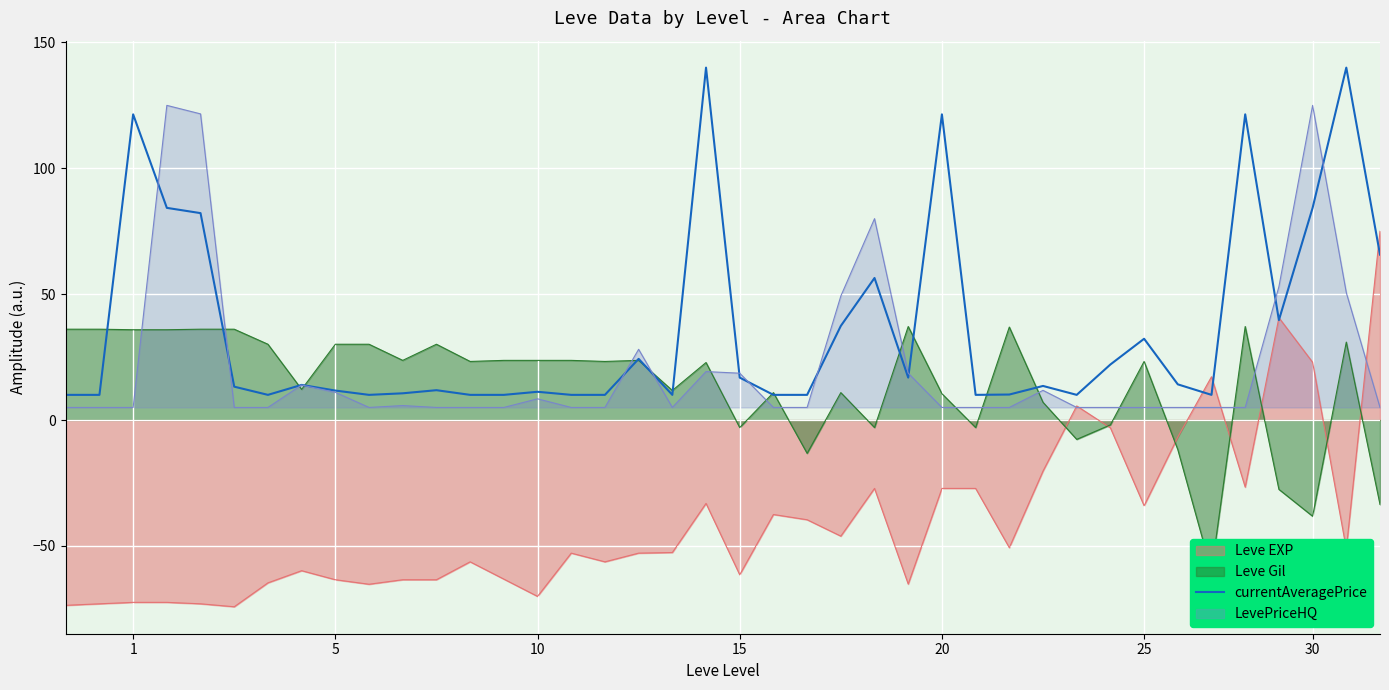

What is the lowest value of the LevePriceHQ series?

5.0